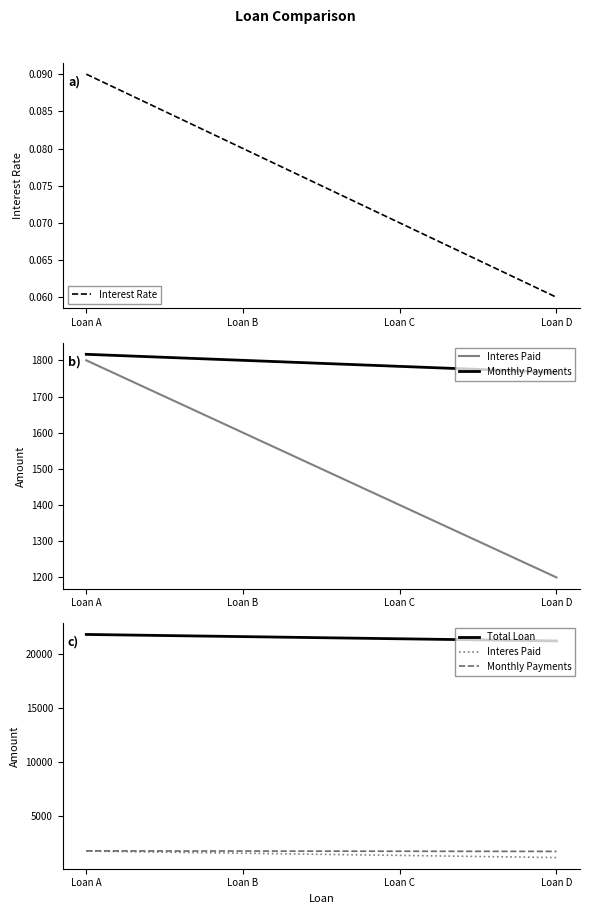

True or false: Interes Paid has more than 0 points higher than both neighbors.

False